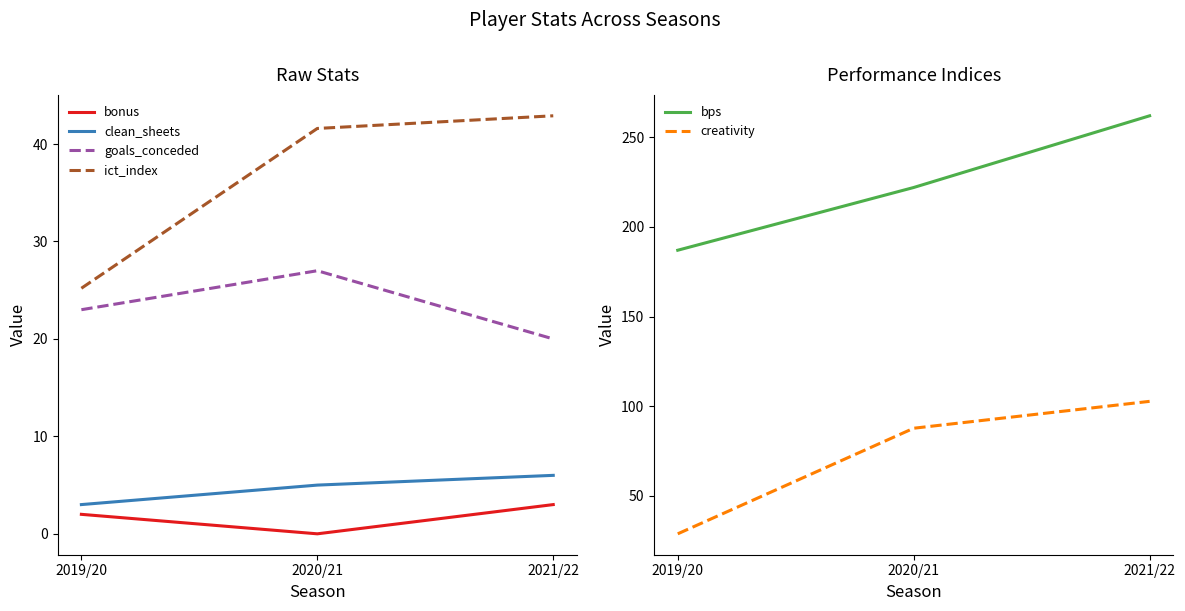

List the series in order of their peak value, lowest first.

bonus, clean_sheets, goals_conceded, ict_index, creativity, bps